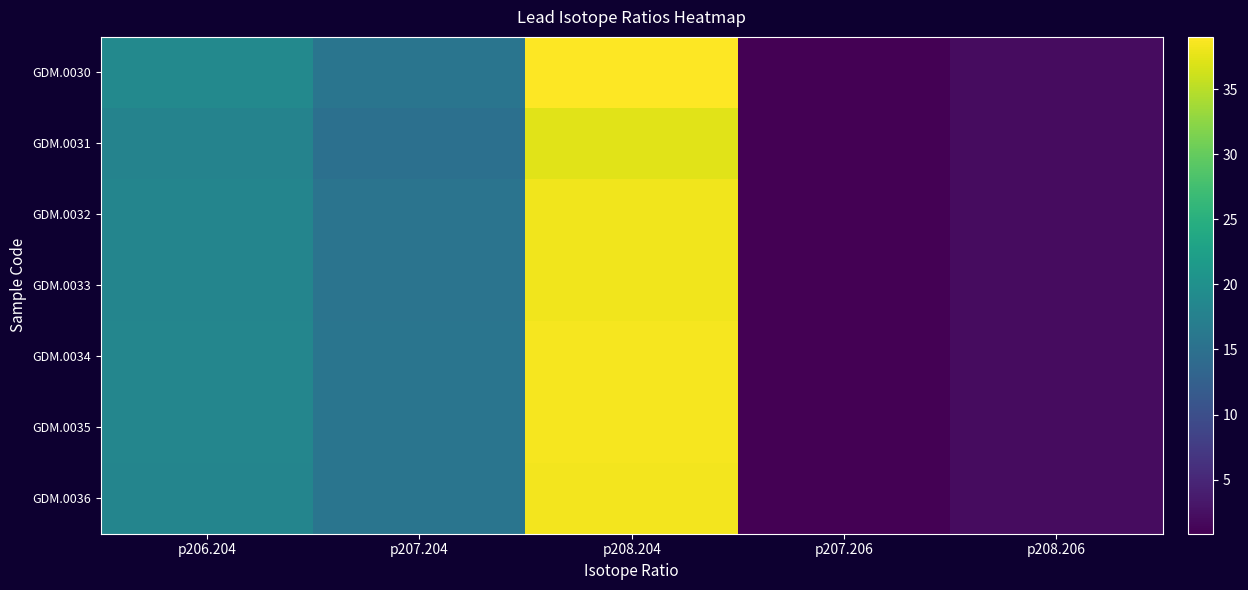

Which label corresponds to the smallest value in the chart?

p207.206